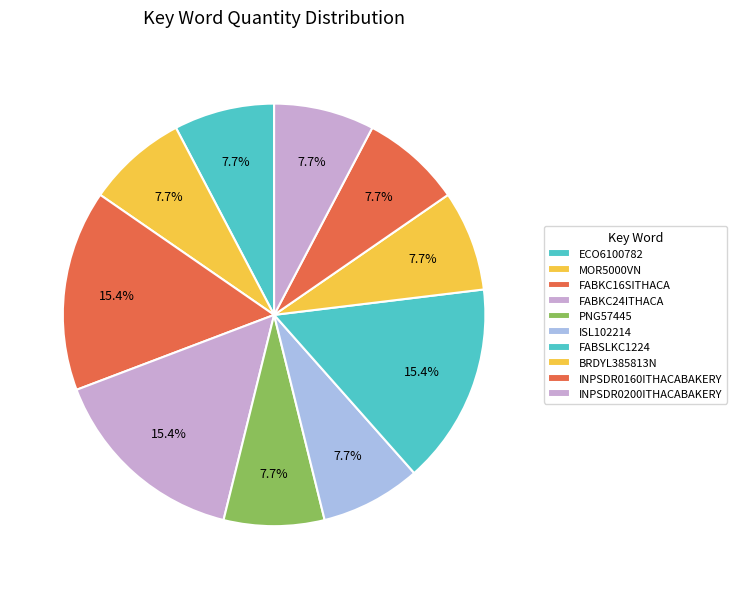

Rank the categories by value from highest to lowest.

FABKC16SITHACA, FABKC24ITHACA, FABSLKC1224, ECO6100782, MOR5000VN, PNG57445, ISL102214, BRDYL385813N, INPSDR0160ITHACABAKERY, INPSDR0200ITHACABAKERY